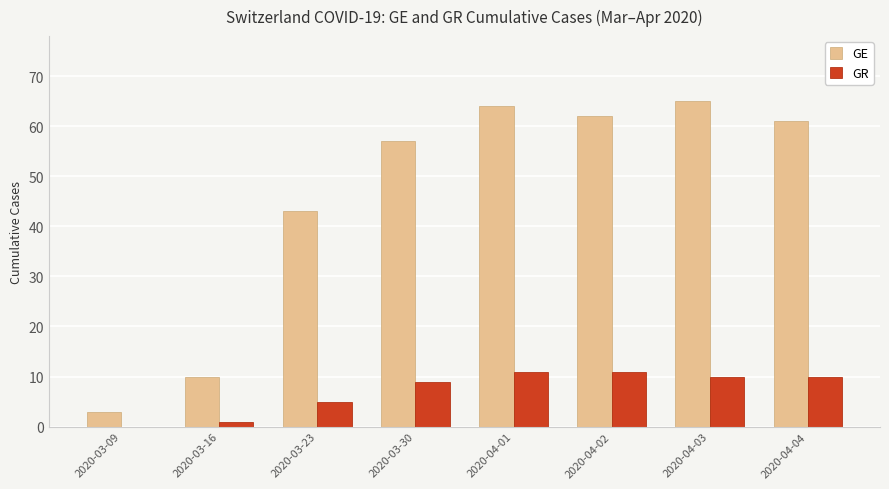

What is the sum of the GE values at 2020-04-03 and 2020-04-02?

127